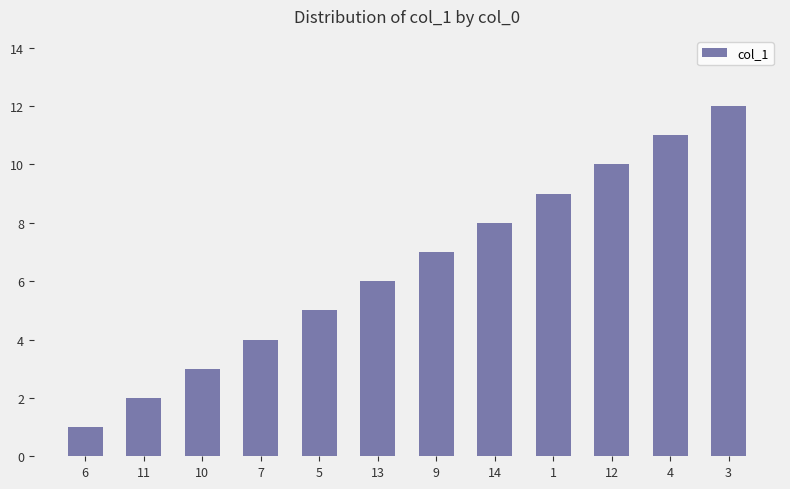

Approximately how many times larger is the value at 5 compared to 10?

1.7